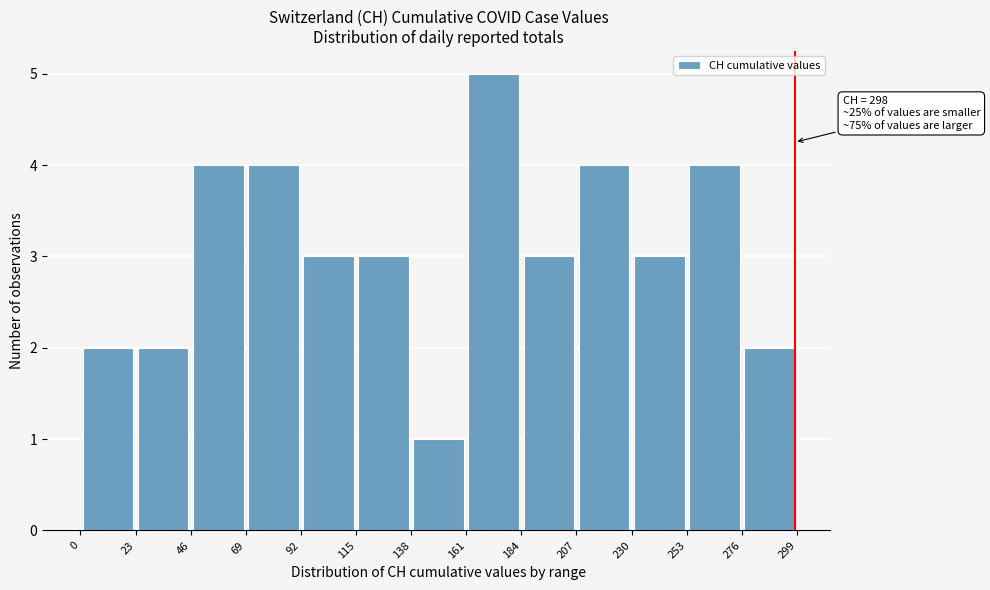

Which range on the x-axis has the tallest bar?

161 to 184